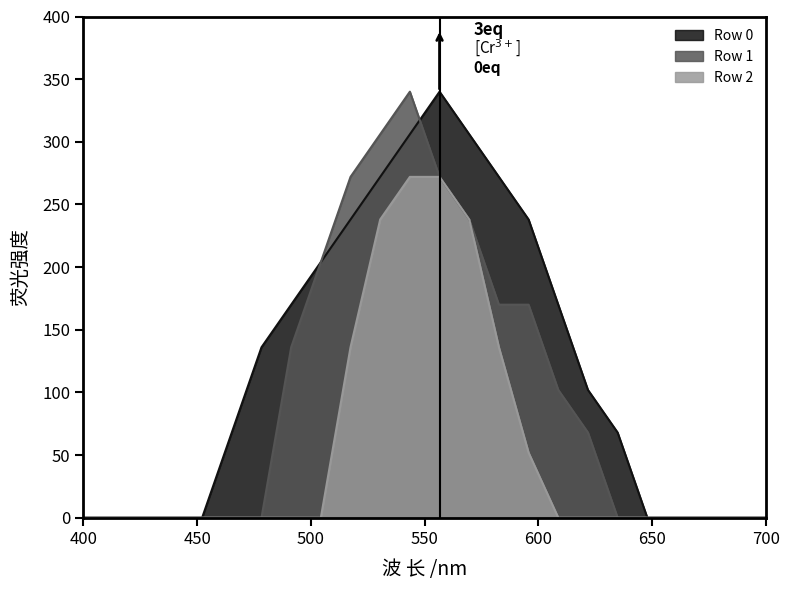

Reading left to right, what are all the values shown in this chart?

Row 0: 0=0.0	1=0.0	2=0.0	3=0.0	4=0.0	5=68.0	6=136.0	7=170.0	8=204.0	9=238.0	10=272.0	11=306.0	12=340.0	13=306.0	14=272.0	15=238.0	16=170.0	17=102.0	18=68.0	19=0.0	20=0.0	21=0.0	22=0.0	23=0.0
Row 1: 0=0.0	1=0.0	2=0.0	3=0.0	4=0.0	5=0.0	6=0.0	7=136.0	8=204.0	9=272.0	10=306.0	11=340.0	12=272.0	13=238.0	14=170.0	15=170.0	16=102.0	17=68.0	18=0.0	19=0.0	20=0.0	21=0.0	22=0.0	23=0.0
Row 2: 0=0.0	1=0.0	2=0.0	3=0.0	4=0.0	5=0.0	6=0.0	7=0.0	8=0.0	9=136.0	10=238.0	11=272.0	12=272.0	13=238.0	14=136.0	15=51.9	16=0.0	17=0.0	18=0.0	19=0.0	20=0.0	21=0.0	22=0.0	23=0.0